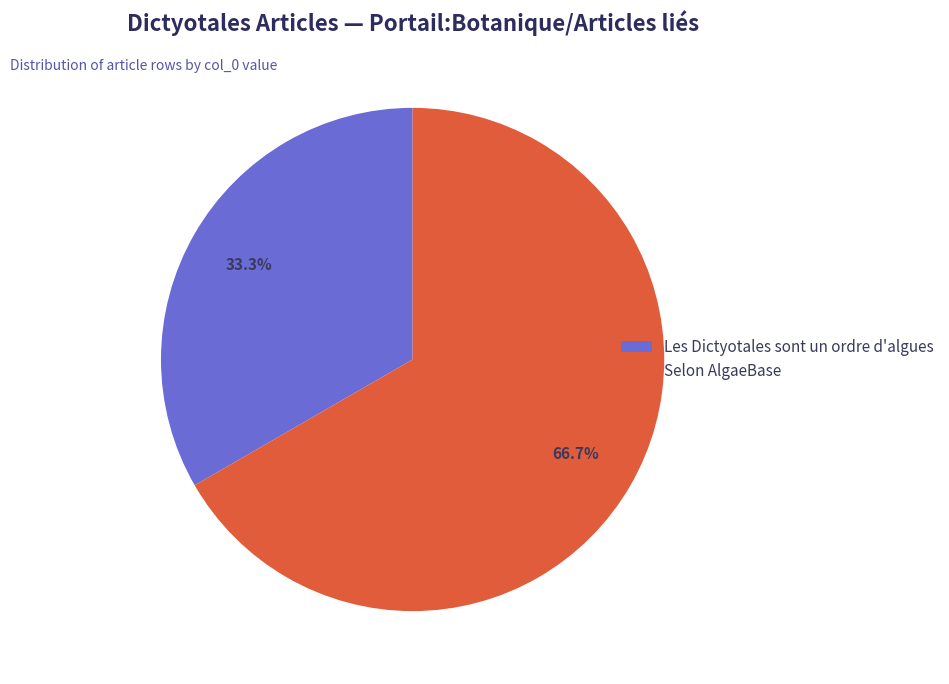

To the nearest percent, what is the combined percentage of Les Dictyotales sont un ordre d'algues and Selon AlgaeBase?

100%